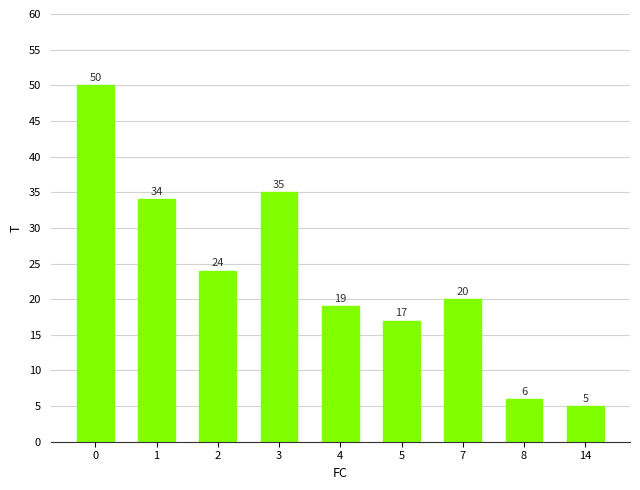

Reading left to right, list all the values displayed in this chart.

0=50	1=34	2=24	3=35	4=19	5=17	7=20	8=6	14=5